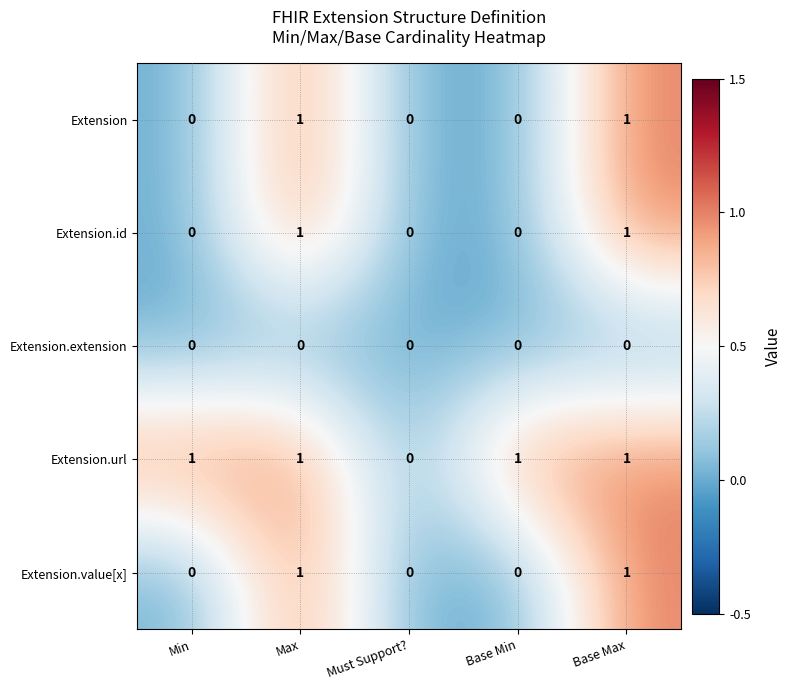

Count the Extension.url values in the range 1 to 2.

4